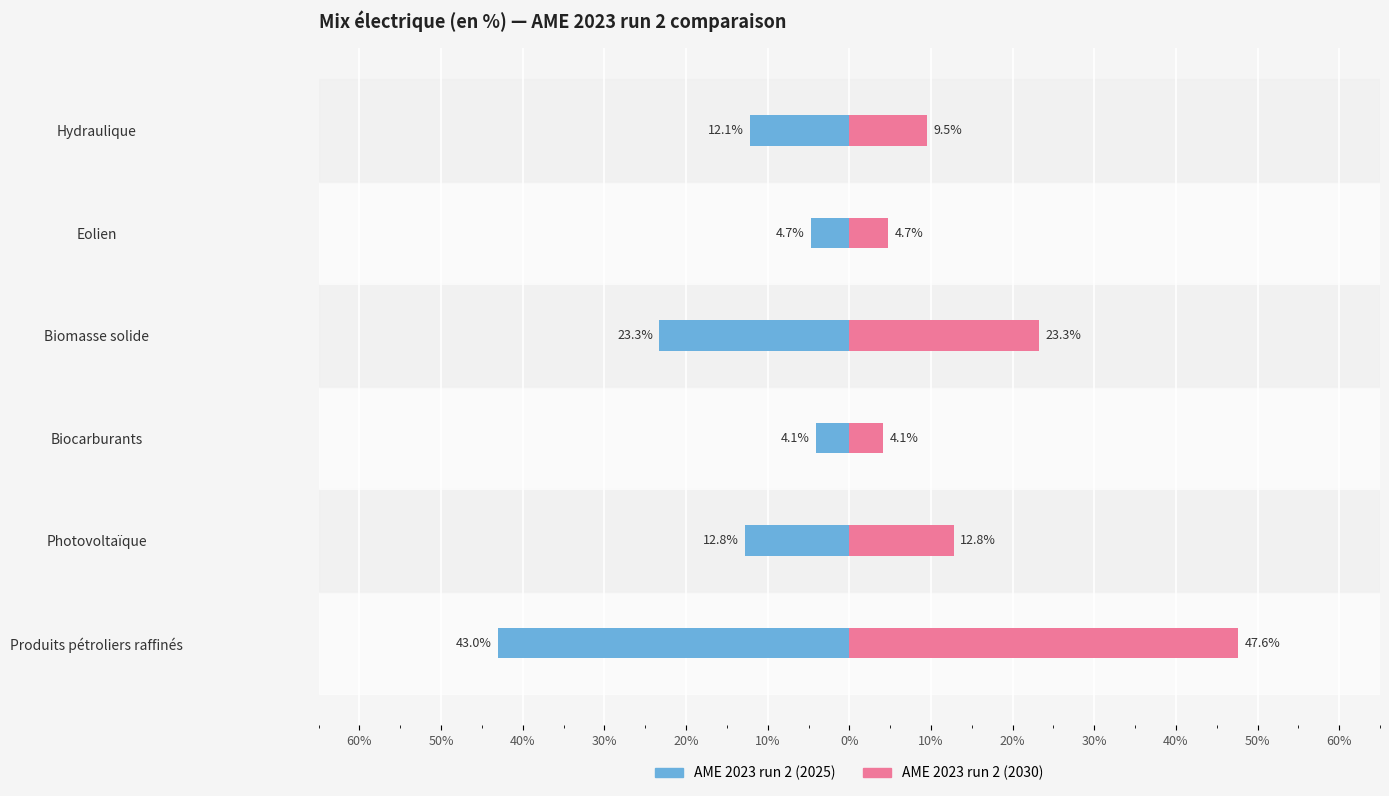

The AME 2023 run 2 (2030) series shows 3.2 at Eolien. True or false?

False